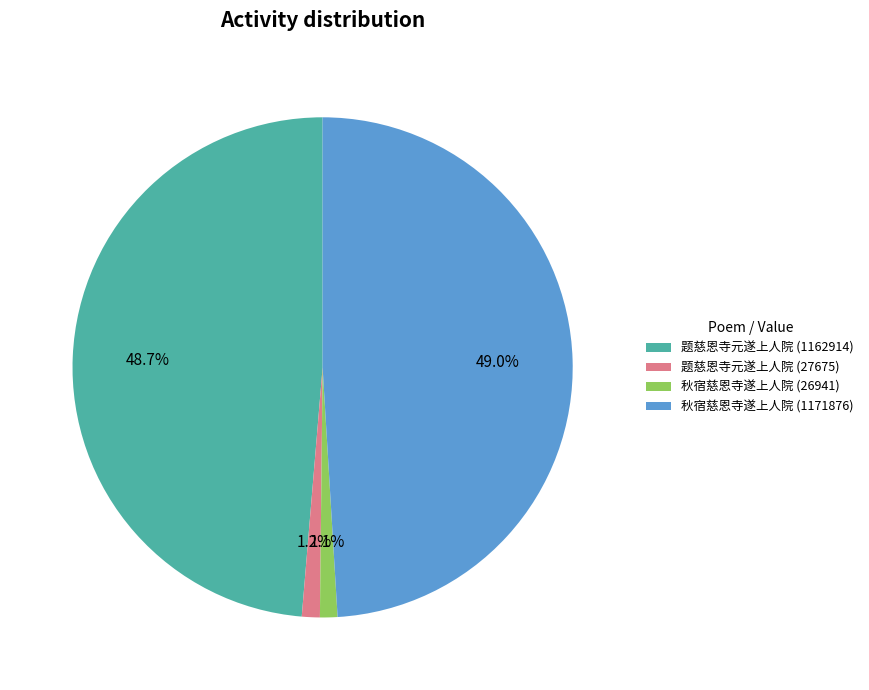

What percentage do 题慈恩寺元遂上人院 (1162914) and 秋宿慈恩寺遂上人院 (26941) together represent?

49.8%